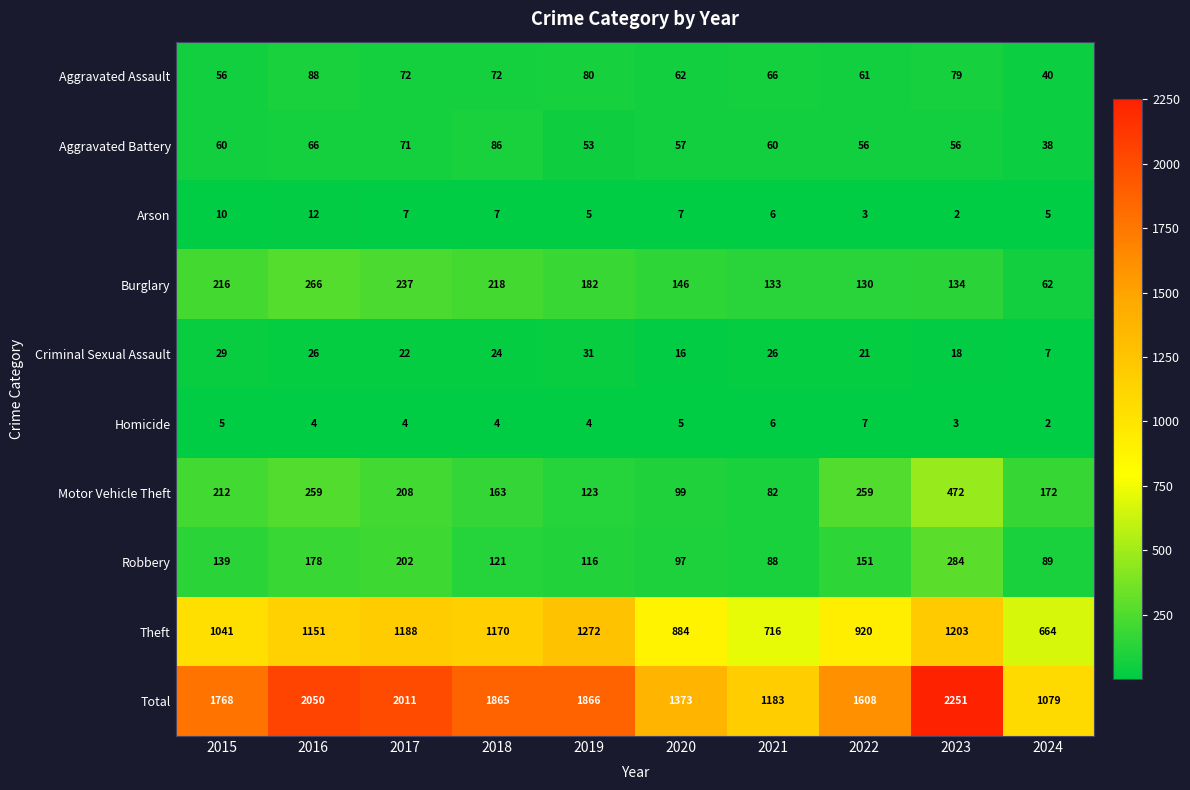

What is the maximum value shown in the chart?

2251